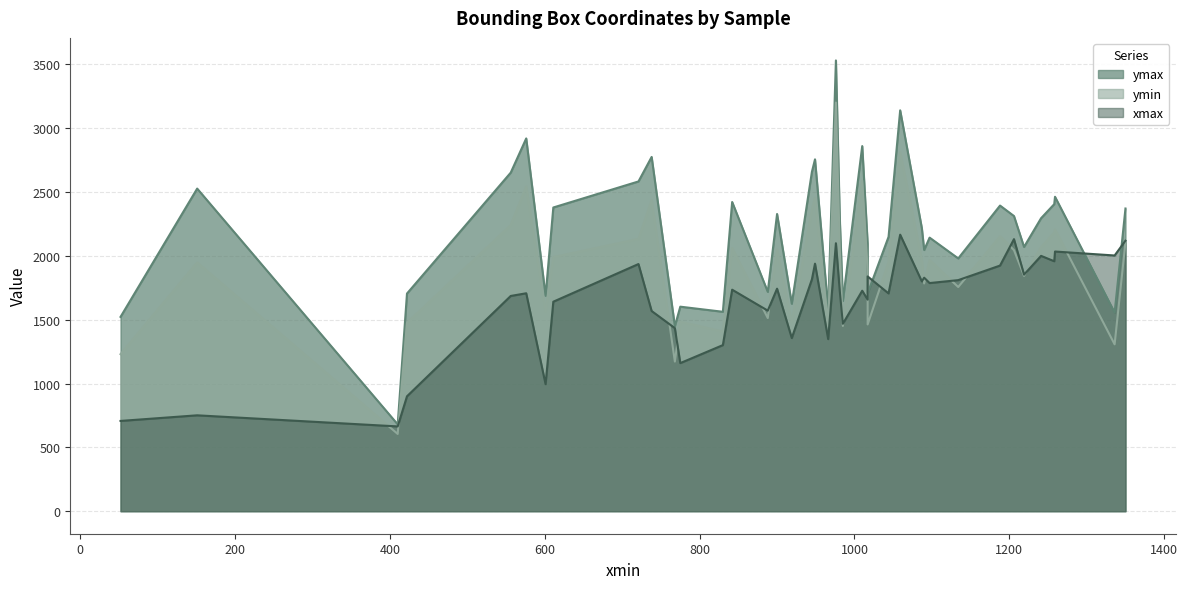

In xmax, how many points are lower than both neighbors (excluding endpoints)?

13